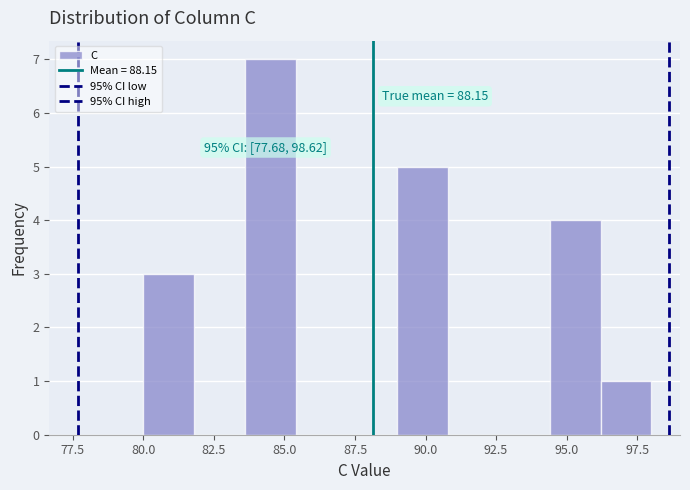

Around what value on the x-axis is the tallest bar? Give the approximate position of its centre, as read against the axis.

84.5